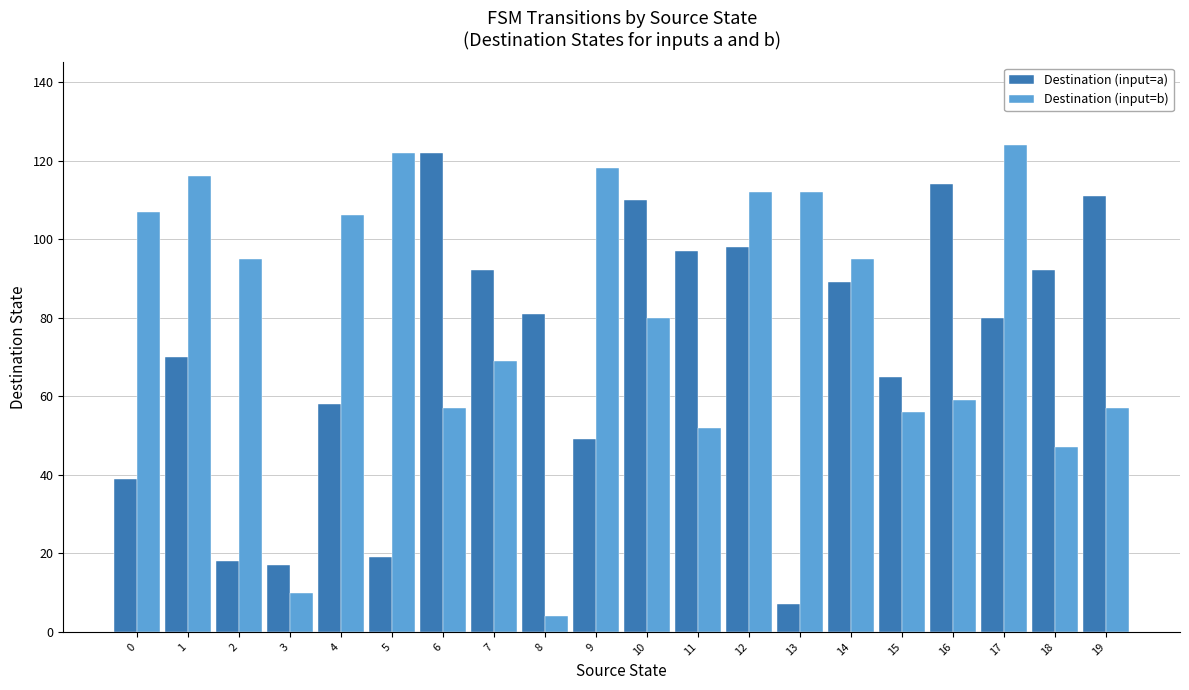

Is it true that Destination (input=b) equals 107 at 0?

True